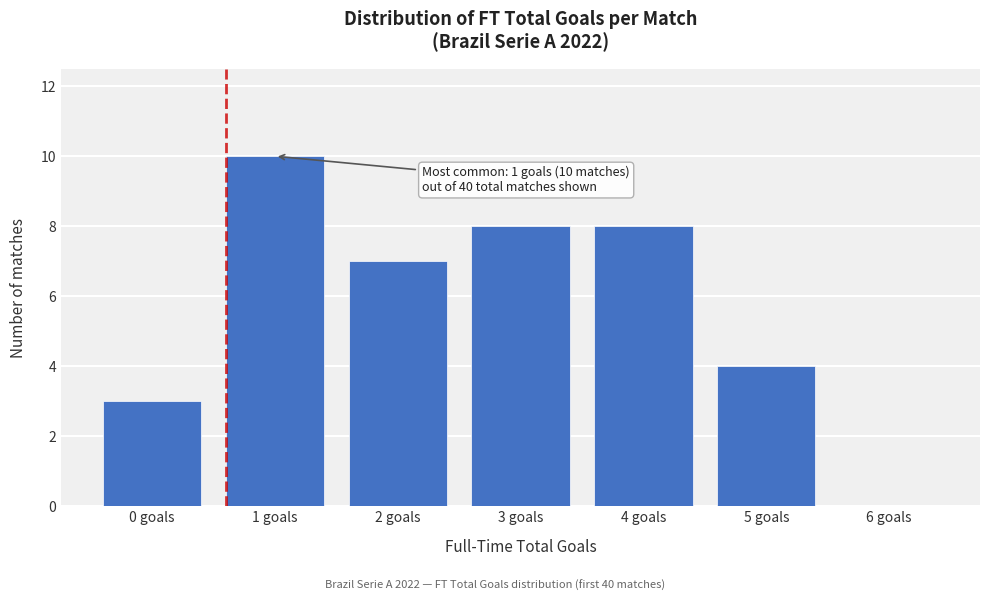

Reading left to right, list all the values displayed in this chart.

0 goals=3	1 goals=10	2 goals=7	3 goals=8	4 goals=8	5 goals=4	6 goals=0